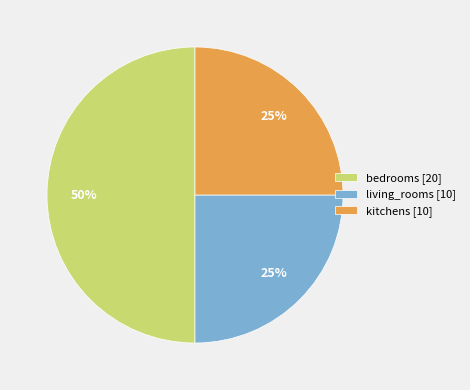

Do kitchens [10] and bedrooms [20] together represent more than half of the pie?

Yes